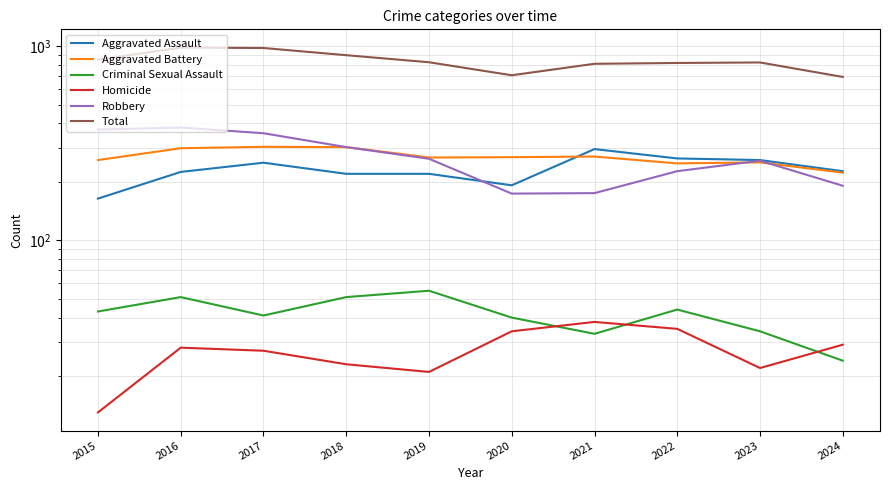

At which category is the sum across all series the highest?

2016